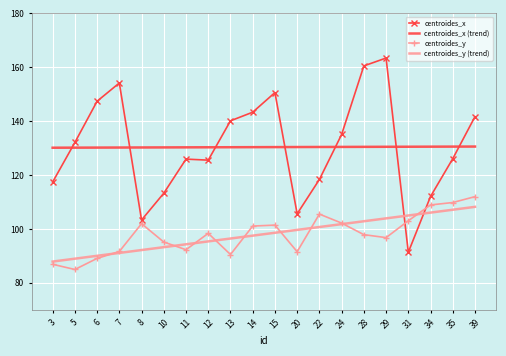

Which series ends up on top after the final intersection of centroides_y (trend) and centroides_x?

centroides_x